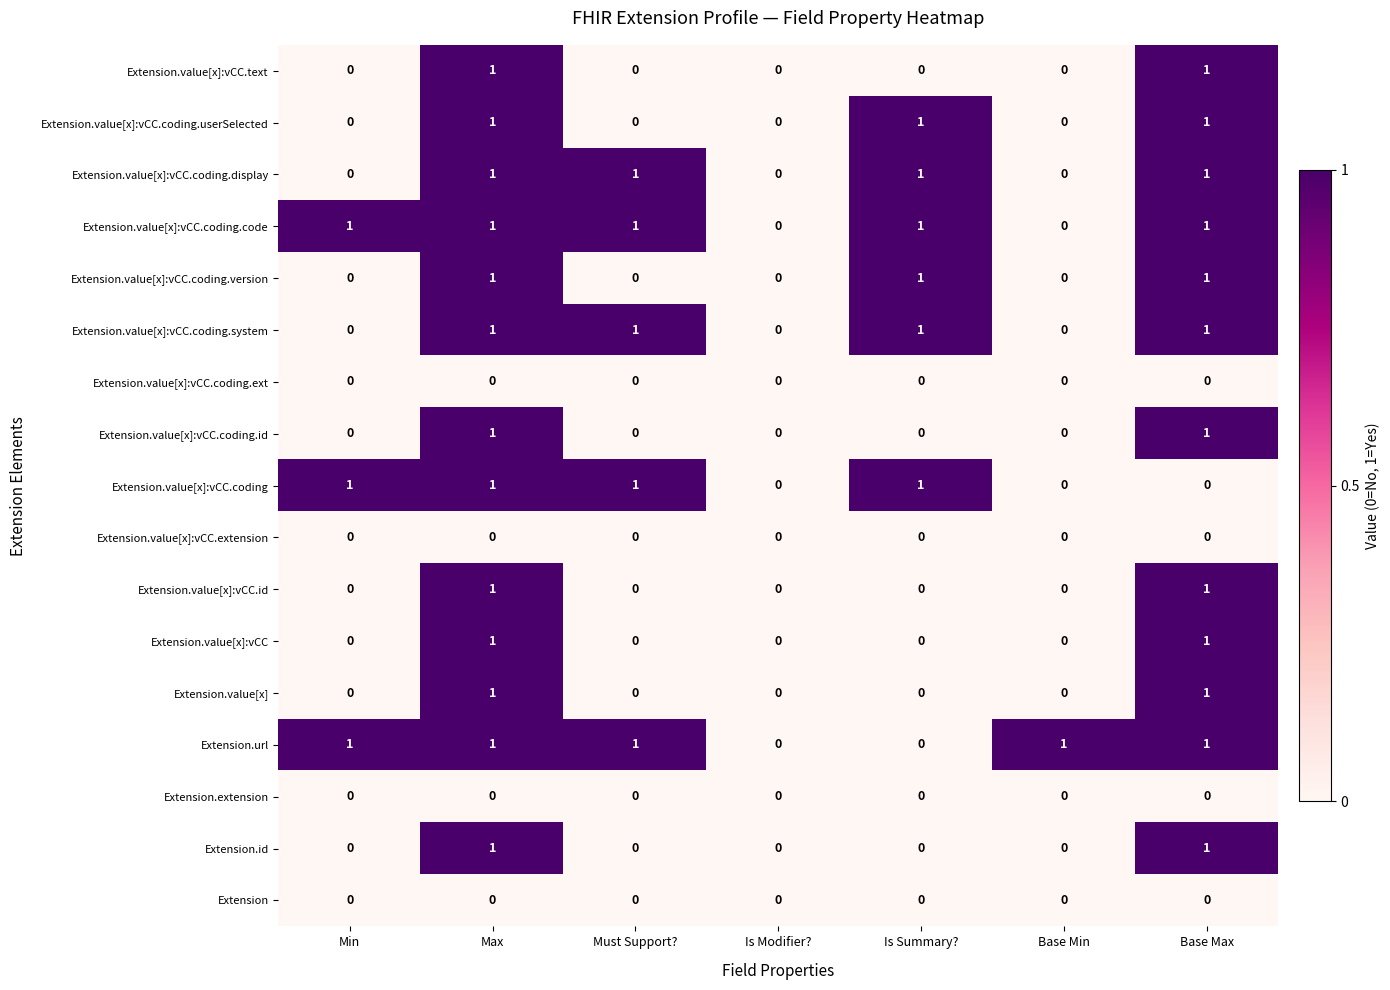

At which category is the sum across all series the highest?

Max